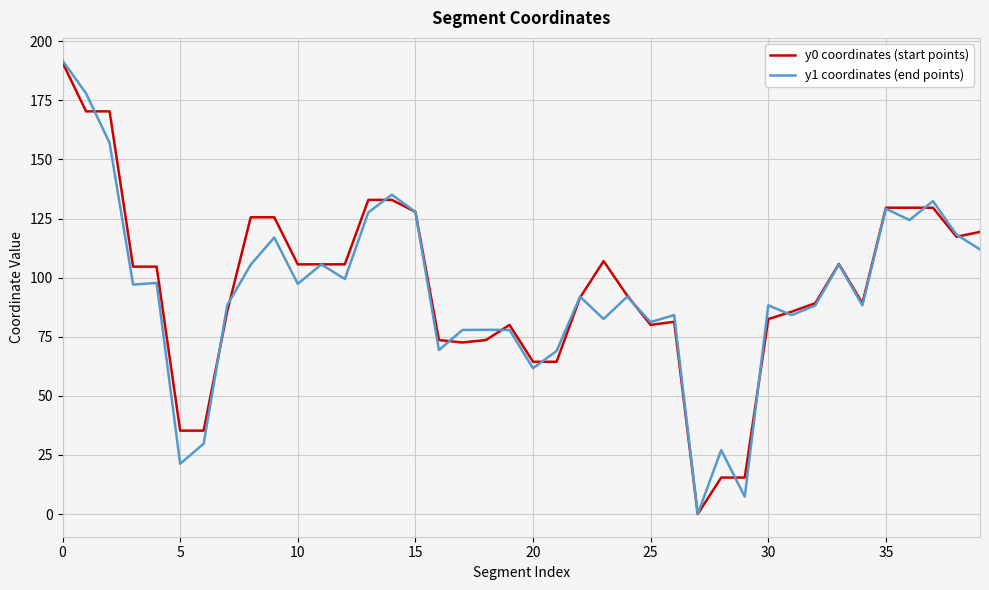

Which series has the widest spread of values?

y1 coordinates (end points)